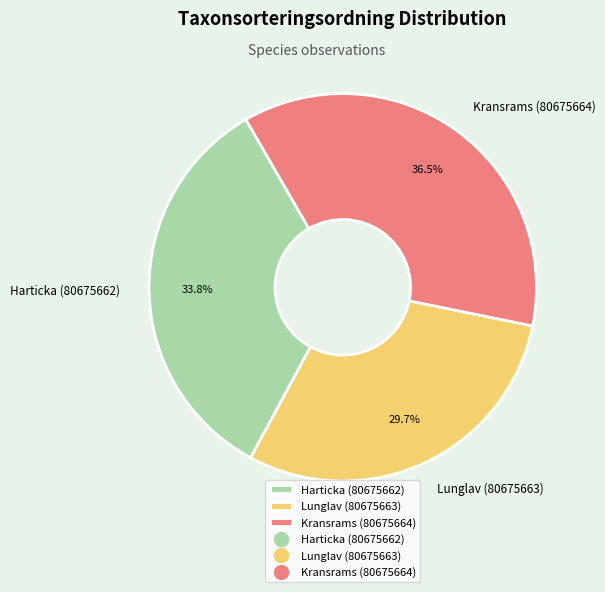

Which slice is the largest?

Kransrams (80675664)